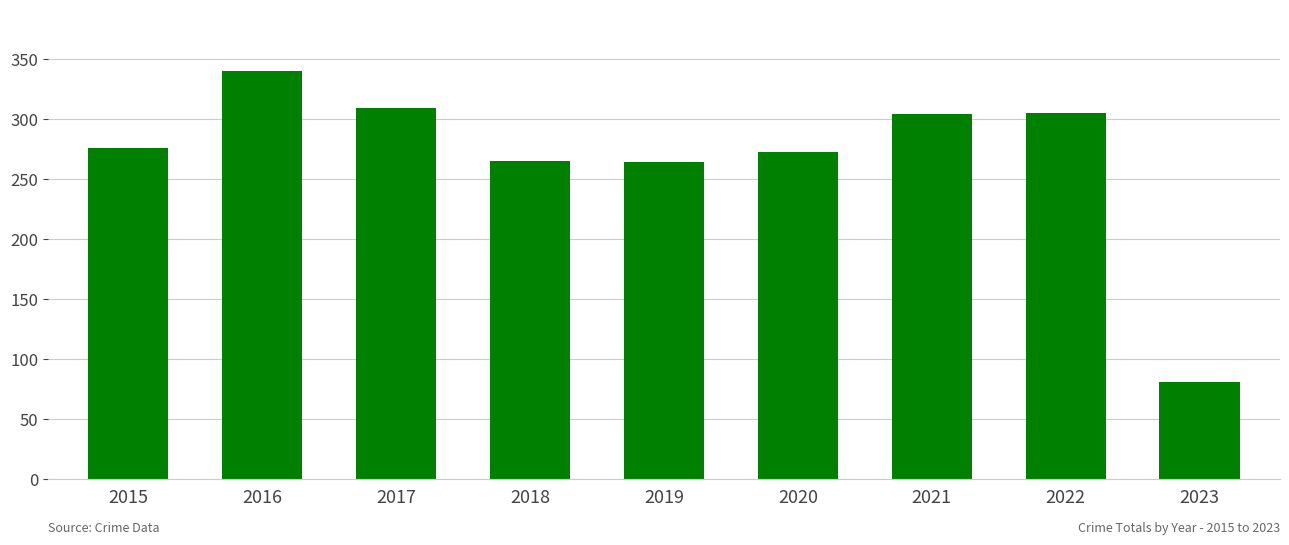

What is the value of the 6th bar from the left?

272